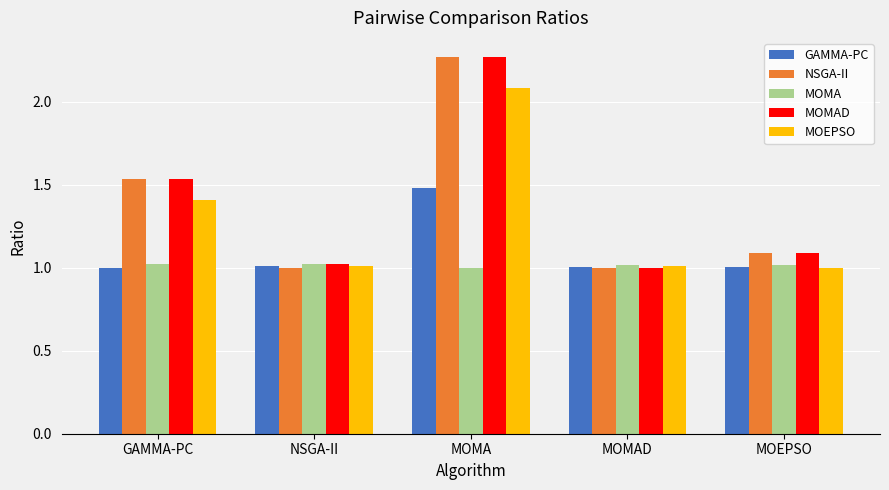

What is the spread (max minus min) of values at GAMMA-PC?

0.5